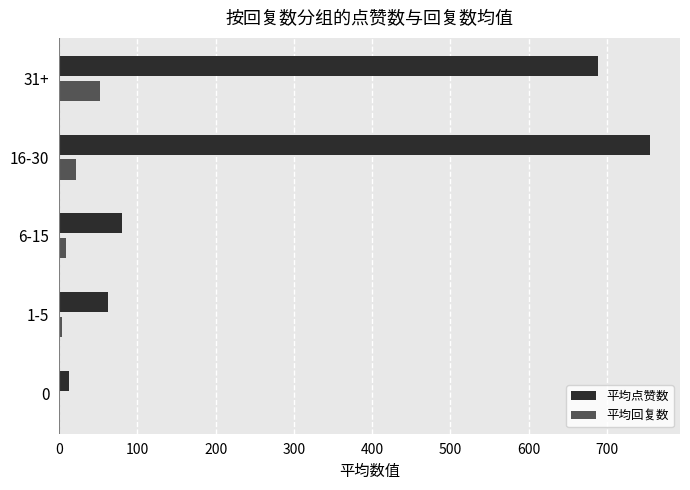

Read the 平均点赞数 value at 31+.

688.3